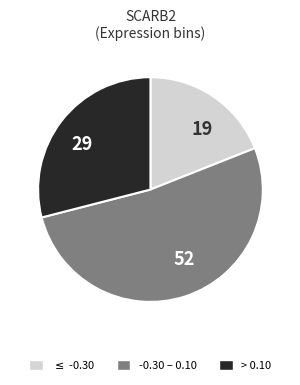

What is the majority slice?

52